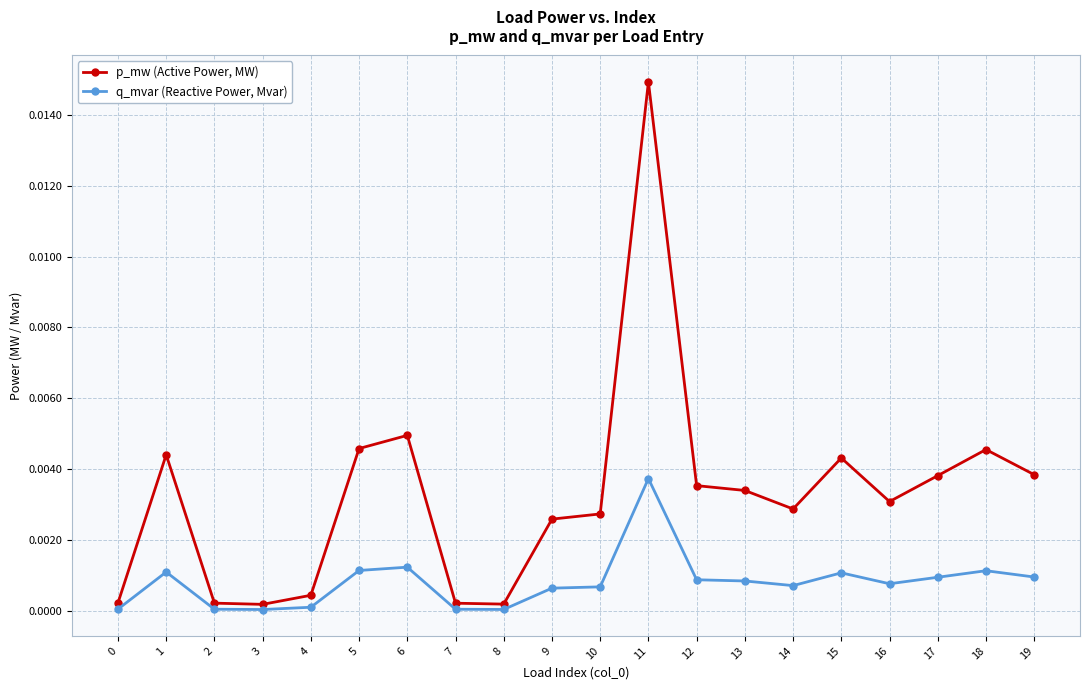

True or false: q_mvar (Reactive Power, Mvar) and p_mw (Active Power, MW) intersect in this chart.

False